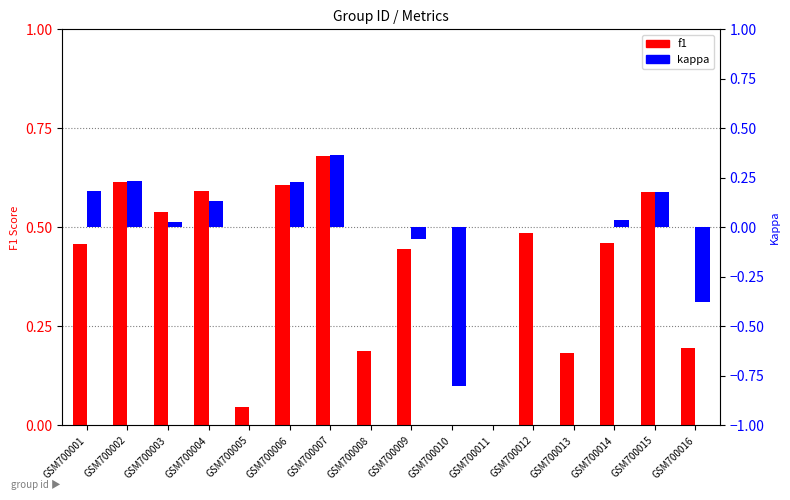

True or false: kappa has a value of -0.1 at GSM700009.

False